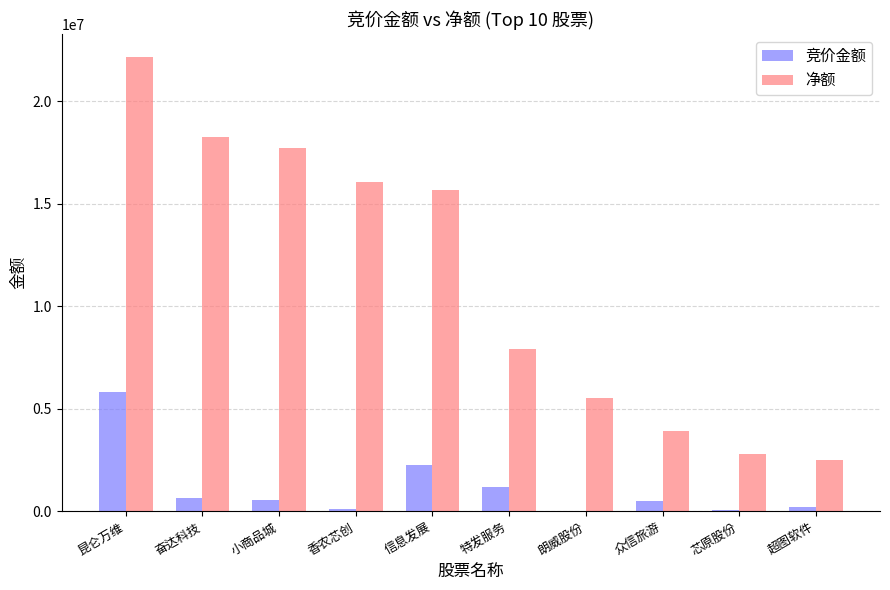

What is the sum of the 净额 values at 香农芯创 and 特发服务?

23980091